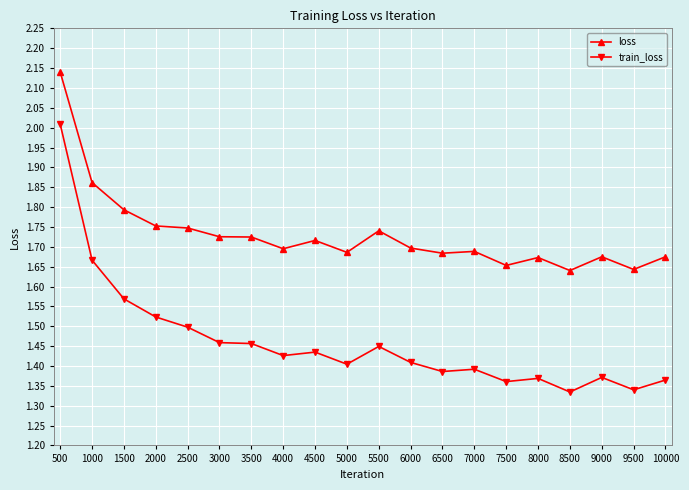

What is the difference between the maximum and minimum values in the train_loss series?

0.7